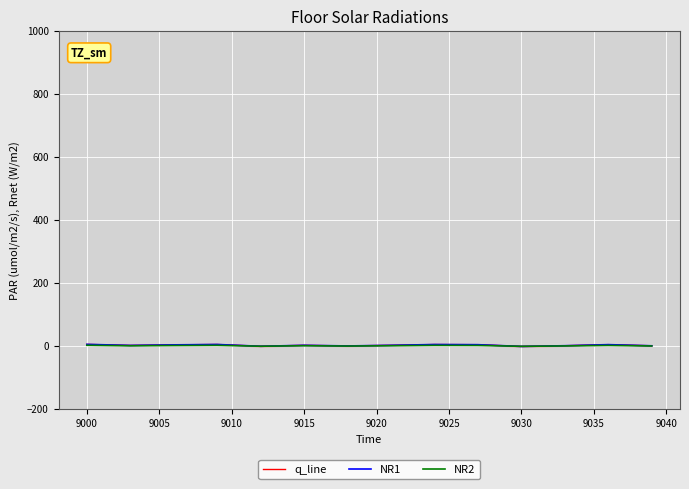

What is the label of the 10th point from the right?

9030